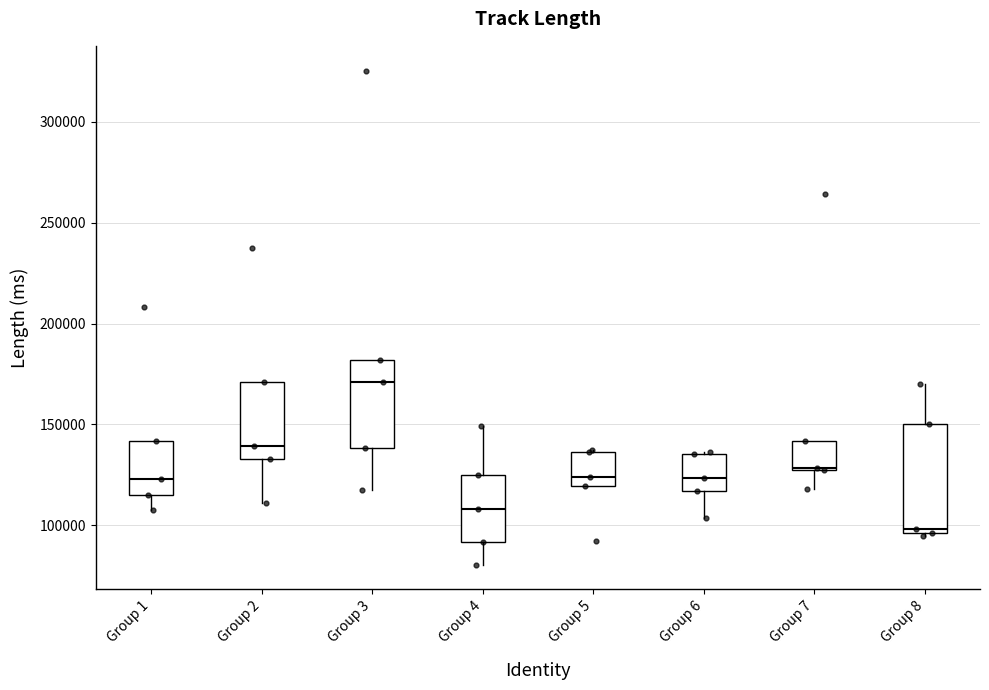

Where is the lower edge of the box for Group 8 on the y-axis? The values are not printed on the chart, so give them approximately, as read against the axis.

95000